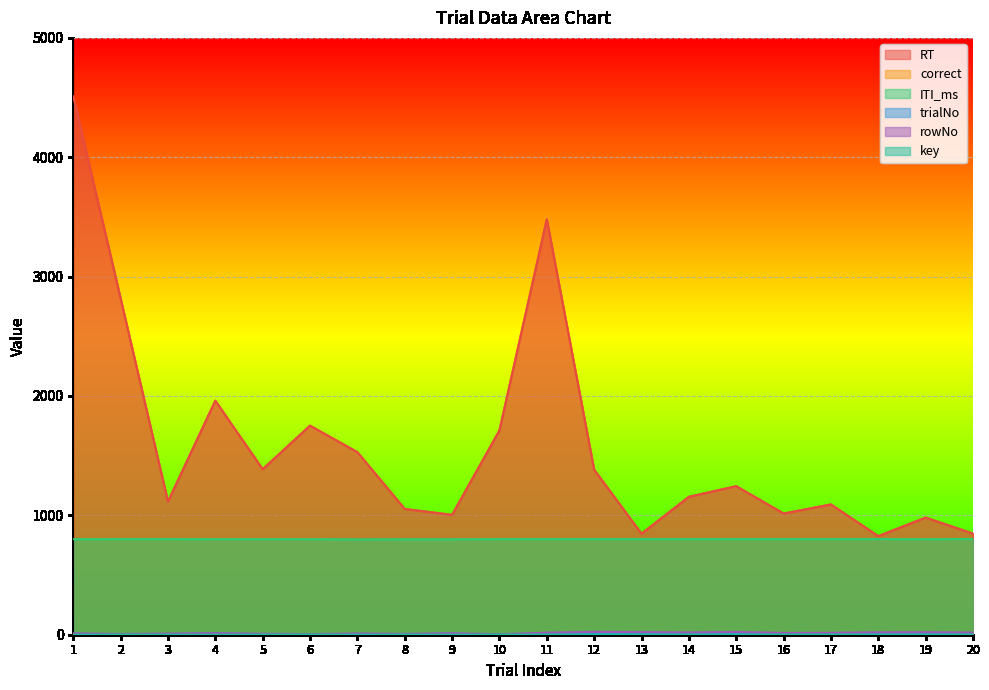

The value of RT at 9 is 1004. True or false?

True